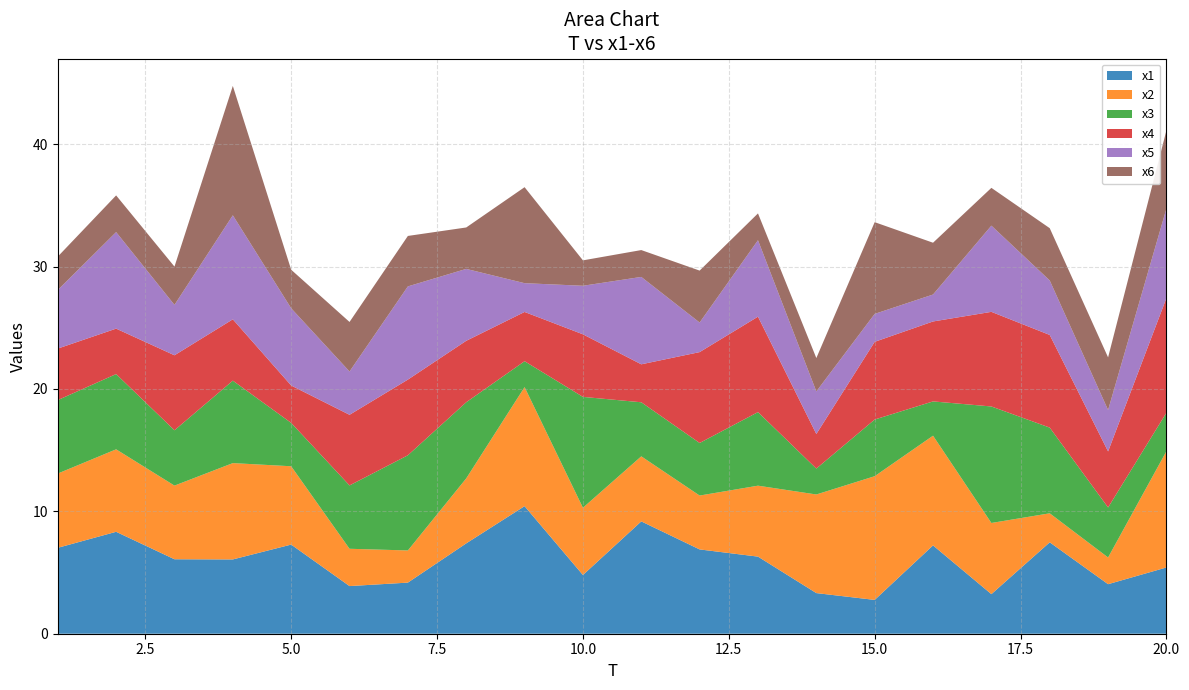

Reading left to right, what are all the values shown in this chart?

x1: 1=7.0	2=8.3	3=6.1	4=6.1	5=7.3	6=3.9	7=4.2	8=7.4	9=10.4	10=4.8	11=9.2	12=6.9	13=6.3	14=3.3	15=2.8	16=7.2	17=3.2	18=7.5	19=4.0	20=5.4
x2: 1=6.1	2=6.7	3=6.0	4=7.9	5=6.4	6=3.0	7=2.6	8=5.3	9=9.7	10=5.5	11=5.3	12=4.4	13=5.8	14=8.1	15=10.1	16=9.0	17=5.8	18=2.4	19=2.2	20=9.5
x3: 1=6.0	2=6.1	3=4.5	4=6.7	5=3.5	6=5.2	7=7.8	8=6.2	9=2.1	10=9.1	11=4.4	12=4.3	13=6.0	14=2.1	15=4.6	16=2.8	17=9.5	18=7.0	19=4.1	20=3.1
x4: 1=4.2	2=3.7	3=6.1	4=5.0	5=3.1	6=5.8	7=6.2	8=5.0	9=4.0	10=5.1	11=3.1	12=7.4	13=7.8	14=2.8	15=6.3	16=6.5	17=7.7	18=7.6	19=4.6	20=9.4
x5: 1=4.8	2=7.9	3=4.1	4=8.5	5=6.3	6=3.5	7=7.6	8=5.9	9=2.4	10=4.0	11=7.1	12=2.4	13=6.2	14=3.5	15=2.3	16=2.2	17=7.0	18=4.5	19=3.4	20=7.3
x6: 1=2.7	2=3.0	3=3.1	4=10.6	5=3.1	6=4.0	7=4.1	8=3.4	9=7.8	10=2.1	11=2.2	12=4.2	13=2.2	14=2.7	15=7.5	16=4.2	17=3.1	18=4.3	19=4.3	20=6.4